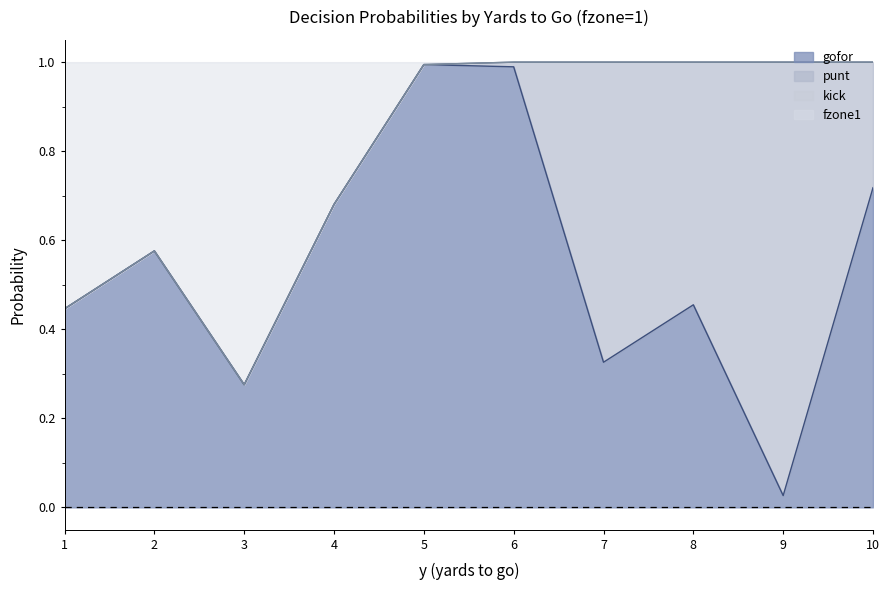

At which category is the sum across all series the highest?

6